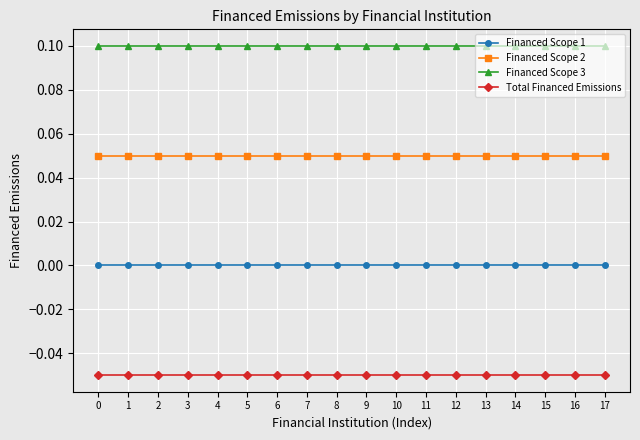

Which has a higher value, 9 or 17?

9